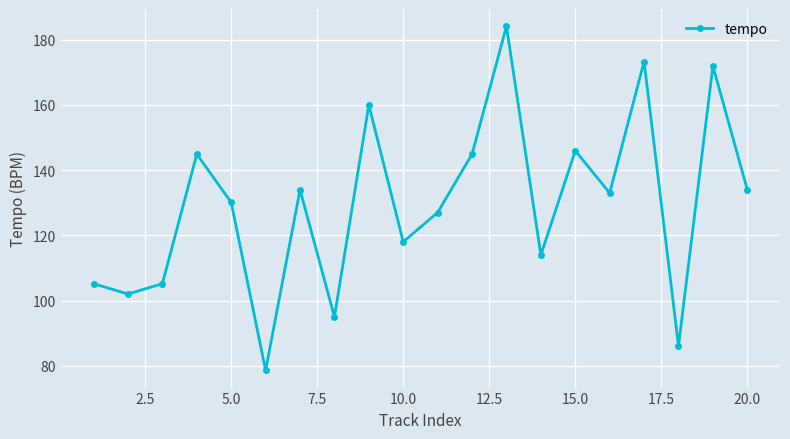

What is the maximum value shown in the chart?

184.2